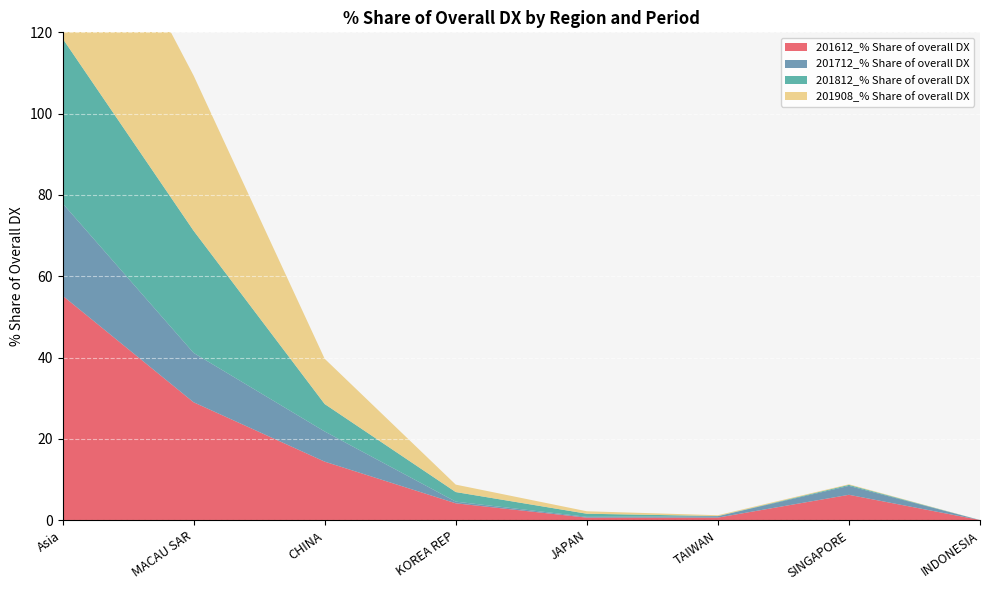

Reading left to right, transcribe all the data shown in this chart.

201612_% Share of overall DX: Asia=55.2	MACAU SAR=29.0	CHINA=14.4	KOREA REP=4.2	JAPAN=0.6	TAIWAN=0.7	SINGAPORE=6.3	INDONESIA=0.1
201712_% Share of overall DX: Asia=22.7	MACAU SAR=12.1	CHINA=7.4	KOREA REP=0.4	JAPAN=0.2	TAIWAN=0.3	SINGAPORE=2.2	INDONESIA=0.0
201812_% Share of overall DX: Asia=40.6	MACAU SAR=30.0	CHINA=6.7	KOREA REP=2.4	JAPAN=0.8	TAIWAN=0.0	SINGAPORE=0.2	INDONESIA=0.0
201908_% Share of overall DX: Asia=52.3	MACAU SAR=38.2	CHINA=11.1	KOREA REP=1.8	JAPAN=0.6	TAIWAN=0.2	SINGAPORE=0.2	INDONESIA=0.0